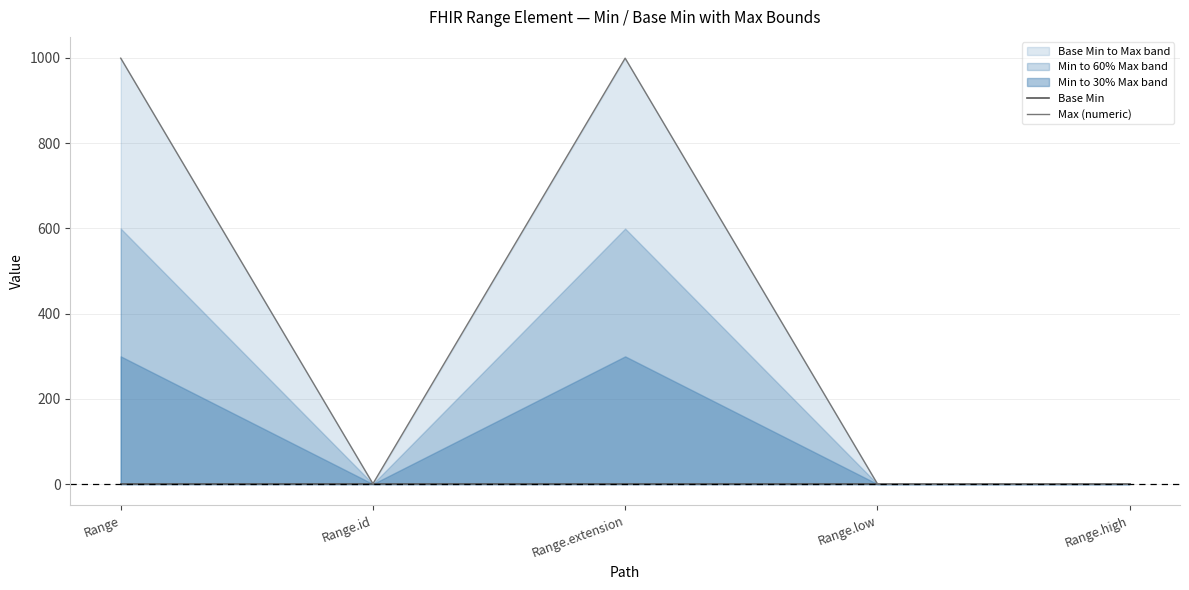

List the labels in order of Base Min value, smallest first.

Range, Range.id, Range.extension, Range.low, Range.high